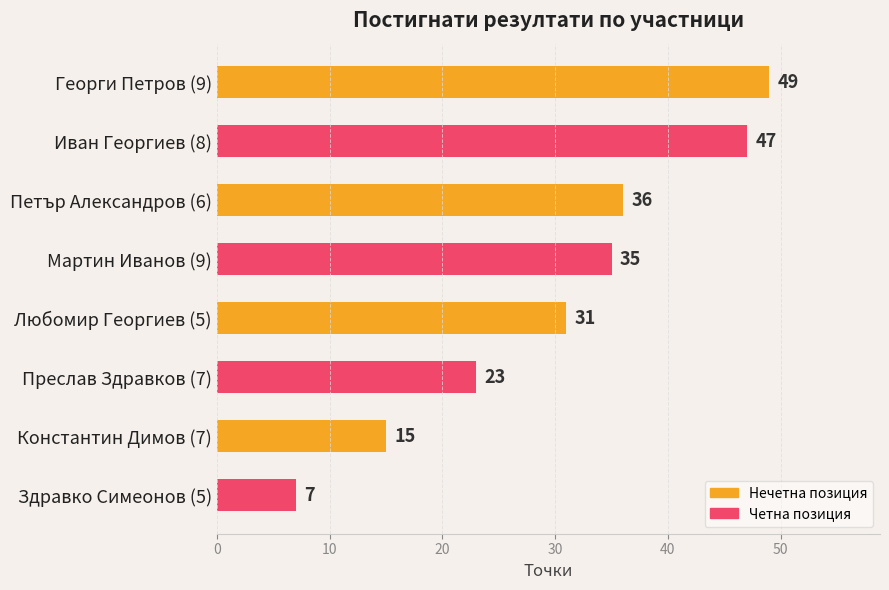

Is it true that the value at Константин Димов (7) is 15?

True